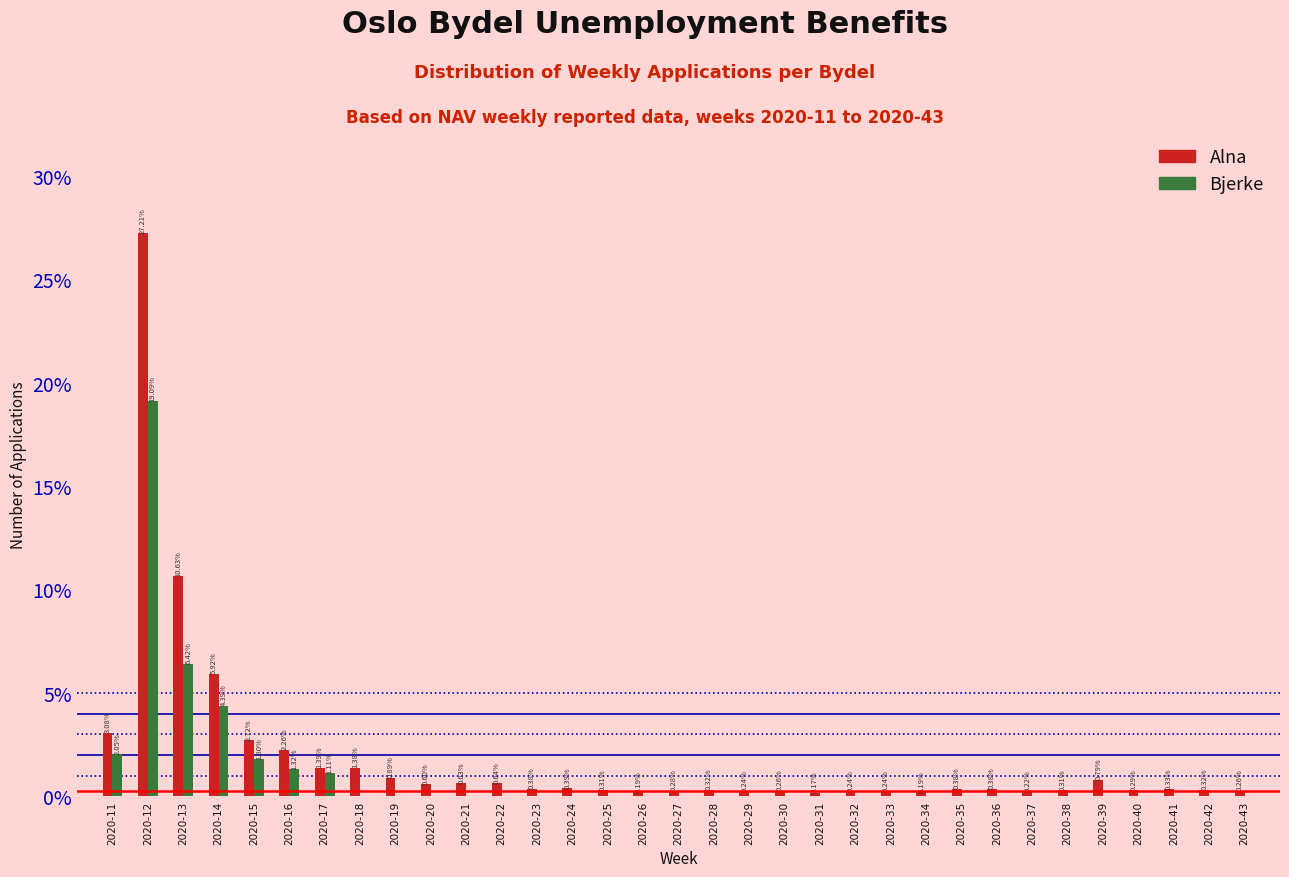

Which series changed the most between 2020-32 and 2020-39?

Alna